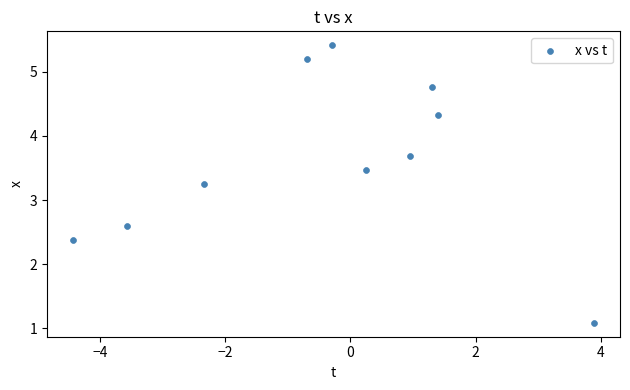

What is the average X value?

-0.4